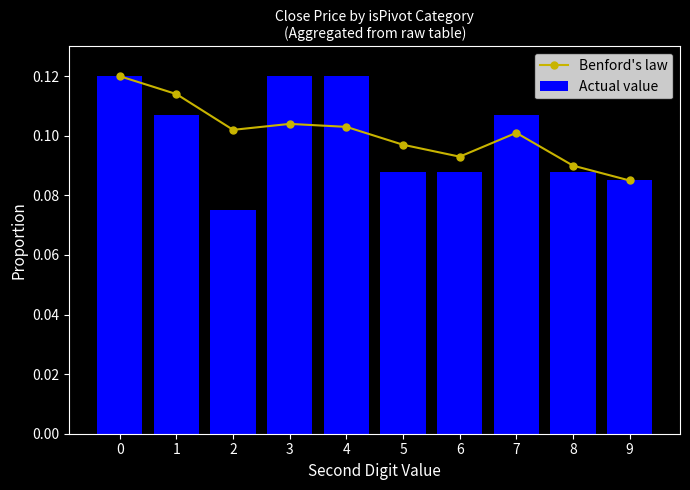

What is the sum of the Benford's law values at 8 and 3?

0.2